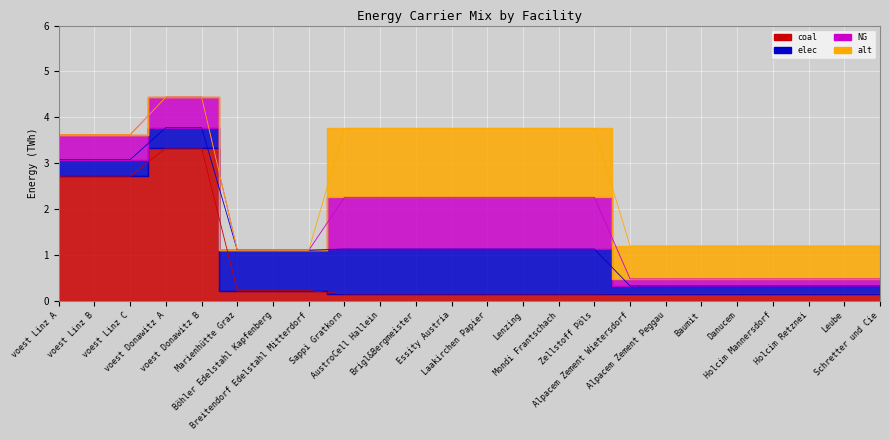

List the series in order of their peak value, highest first.

coal, alt, NG, elec